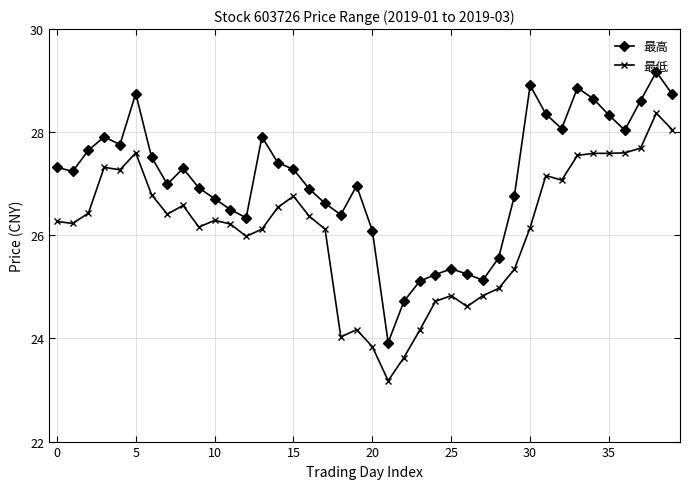

Which series has the largest range (max minus min)?

最高